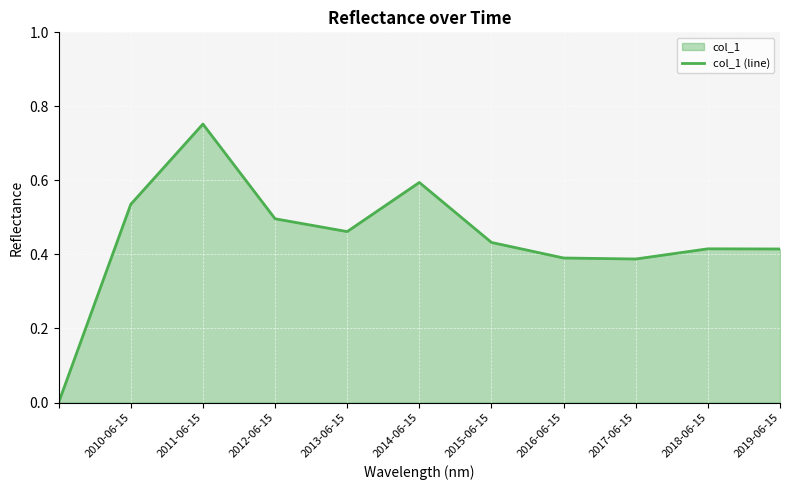

True or false: the data shows 0.3 at 2015-06-15.

False